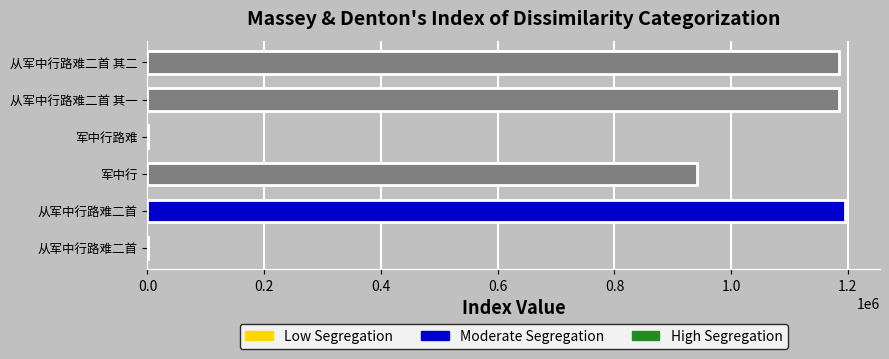

True or false: the data shows 1195174 at 从军中行路难二首.

True